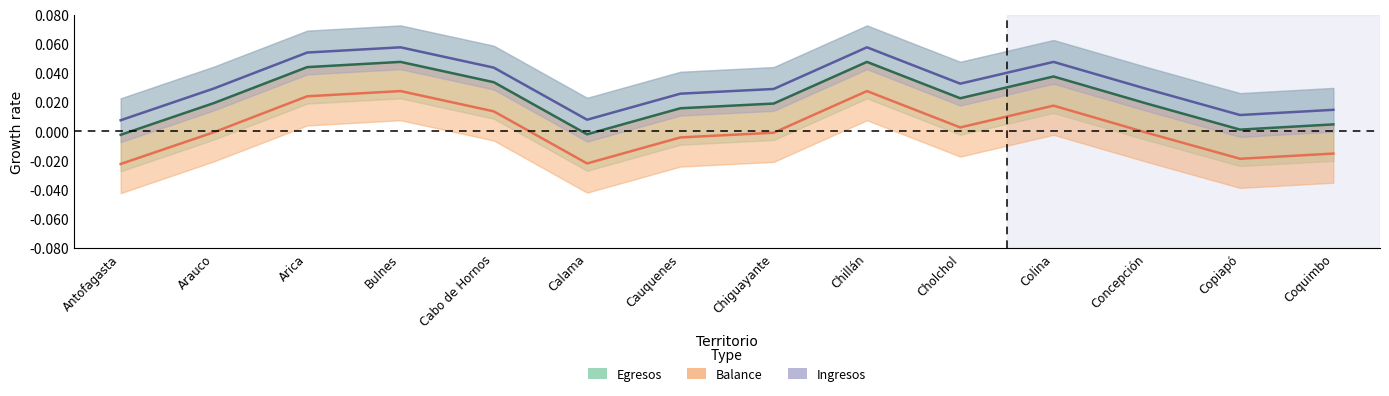

At which category does Balance reach its first local valley?

Calama